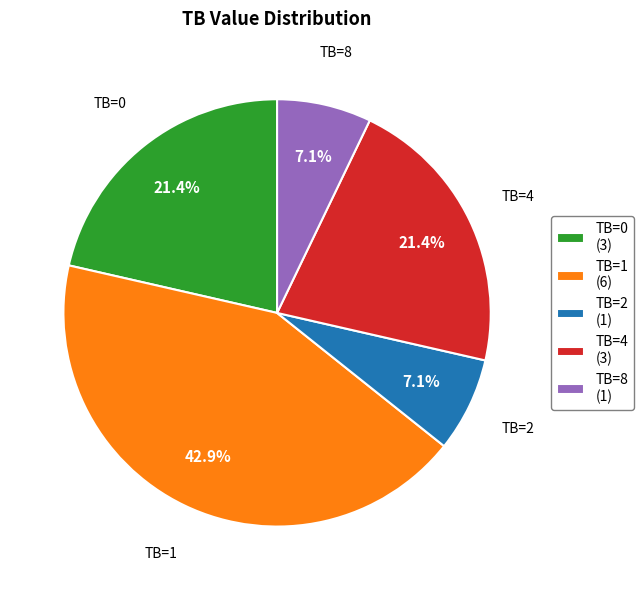

Which category has the biggest portion of the pie?

TB=1 (6)